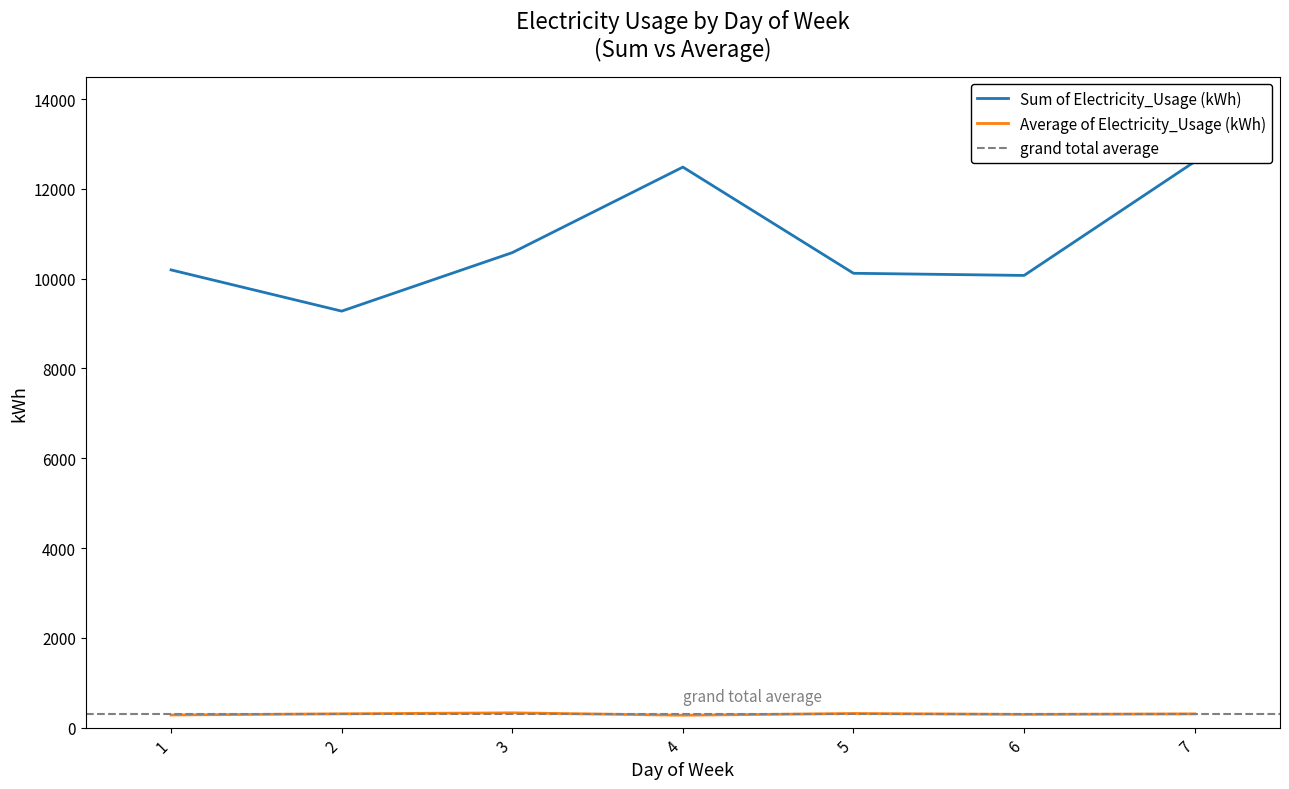

What is the approximate value of Average of Electricity_Usage (kWh) at 3?

330.6